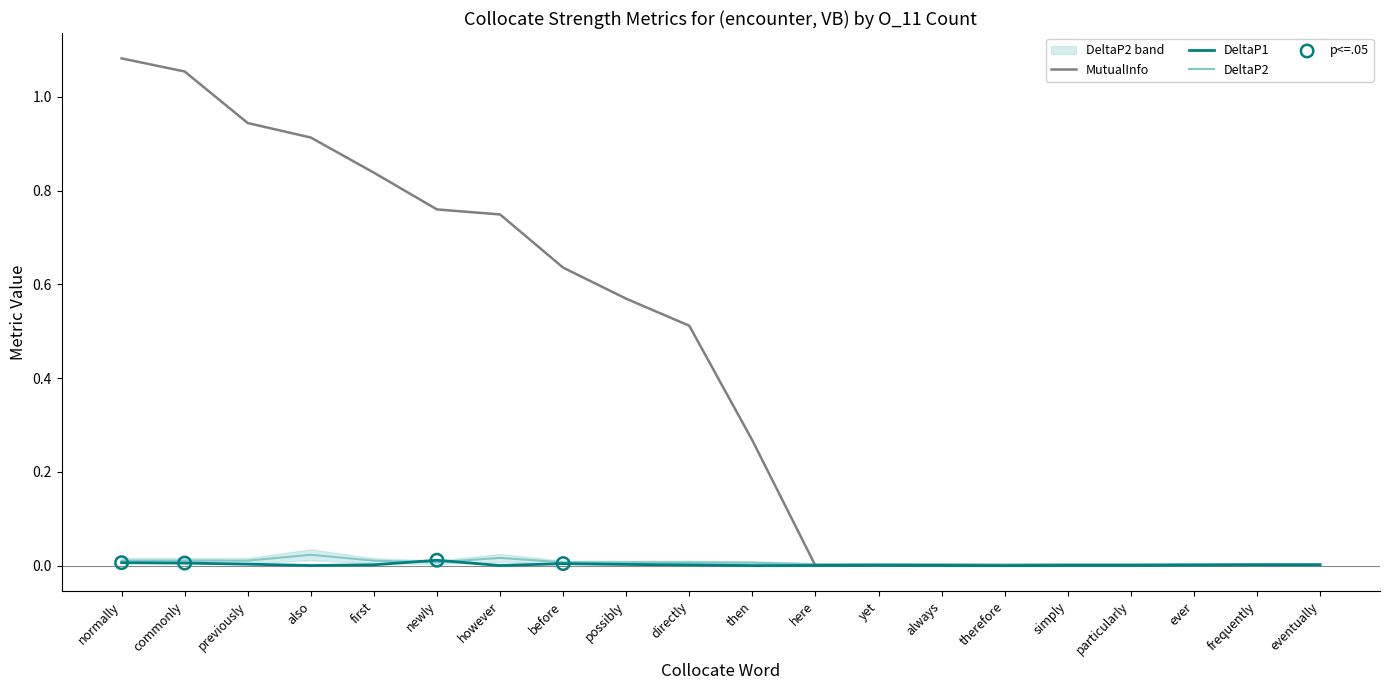

What are all the series names shown in the legend?

MutualInfo, DeltaP1, DeltaP2